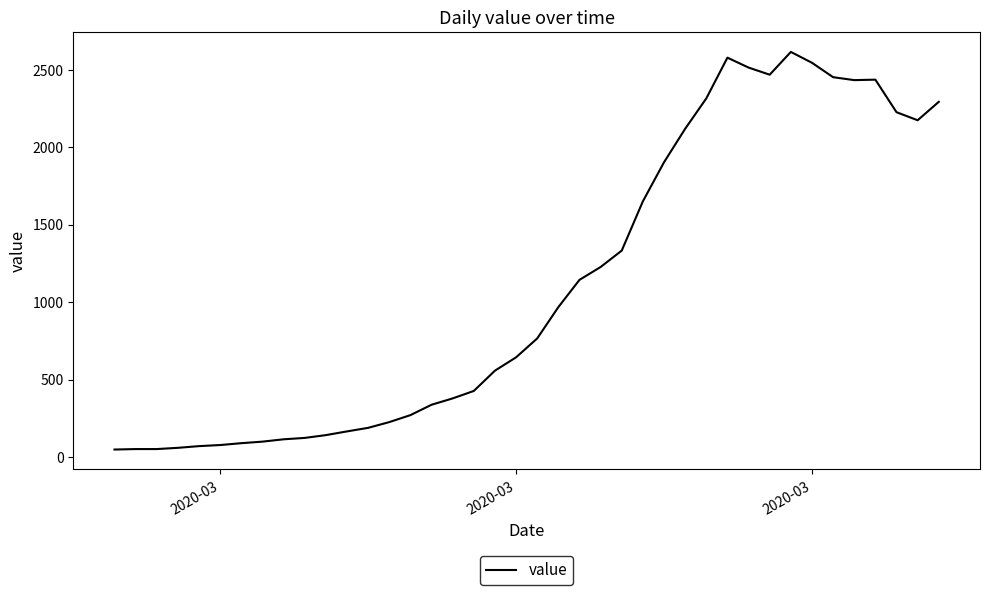

What is the greatest value displayed?

2615